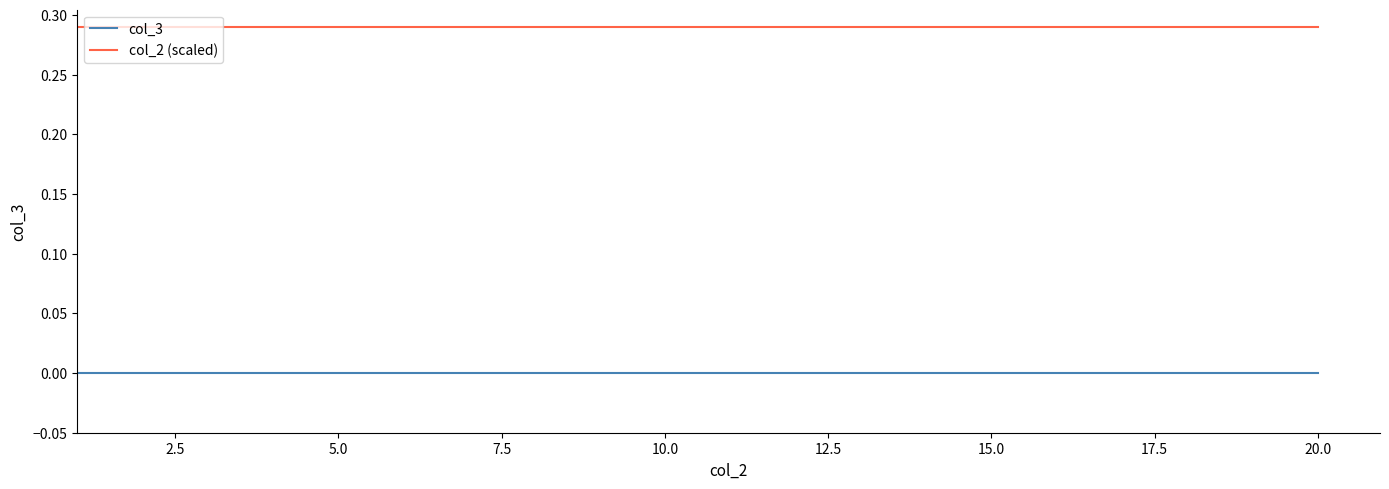

Which series has the largest total across all categories?

col_2 (scaled)